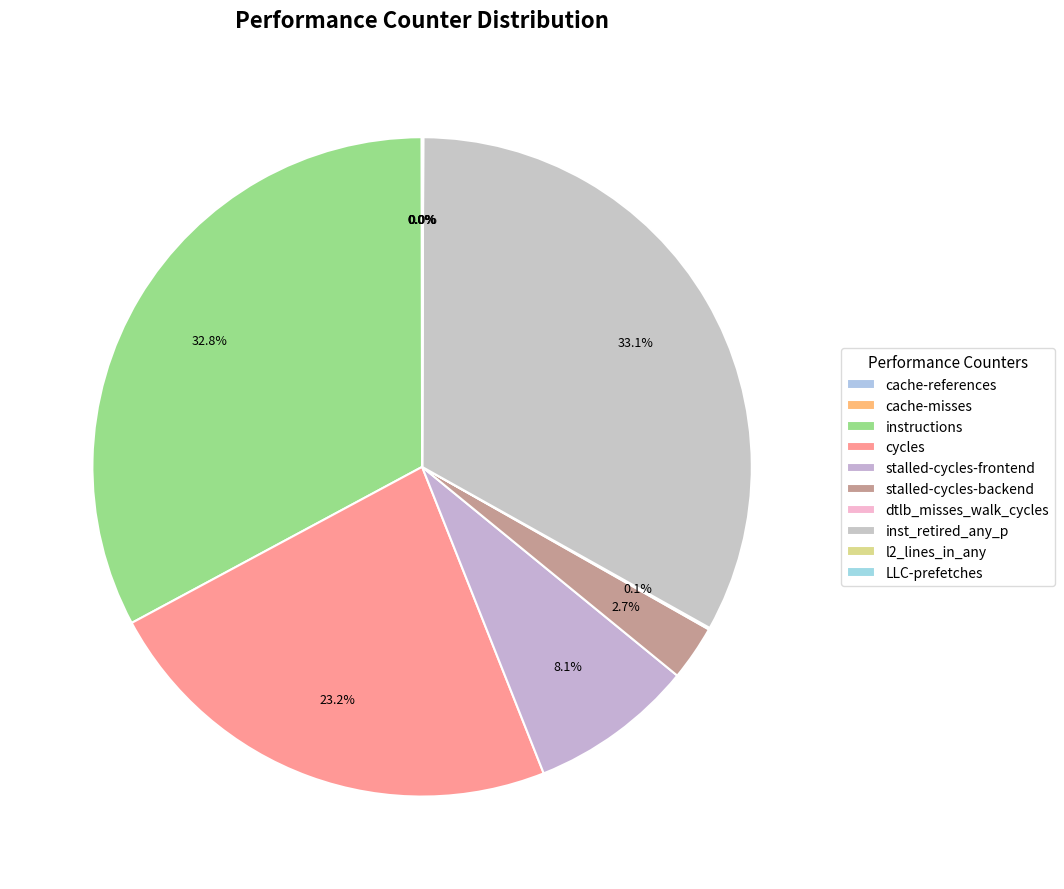

What is the change in value from cache-references to cycles?

+48842845230